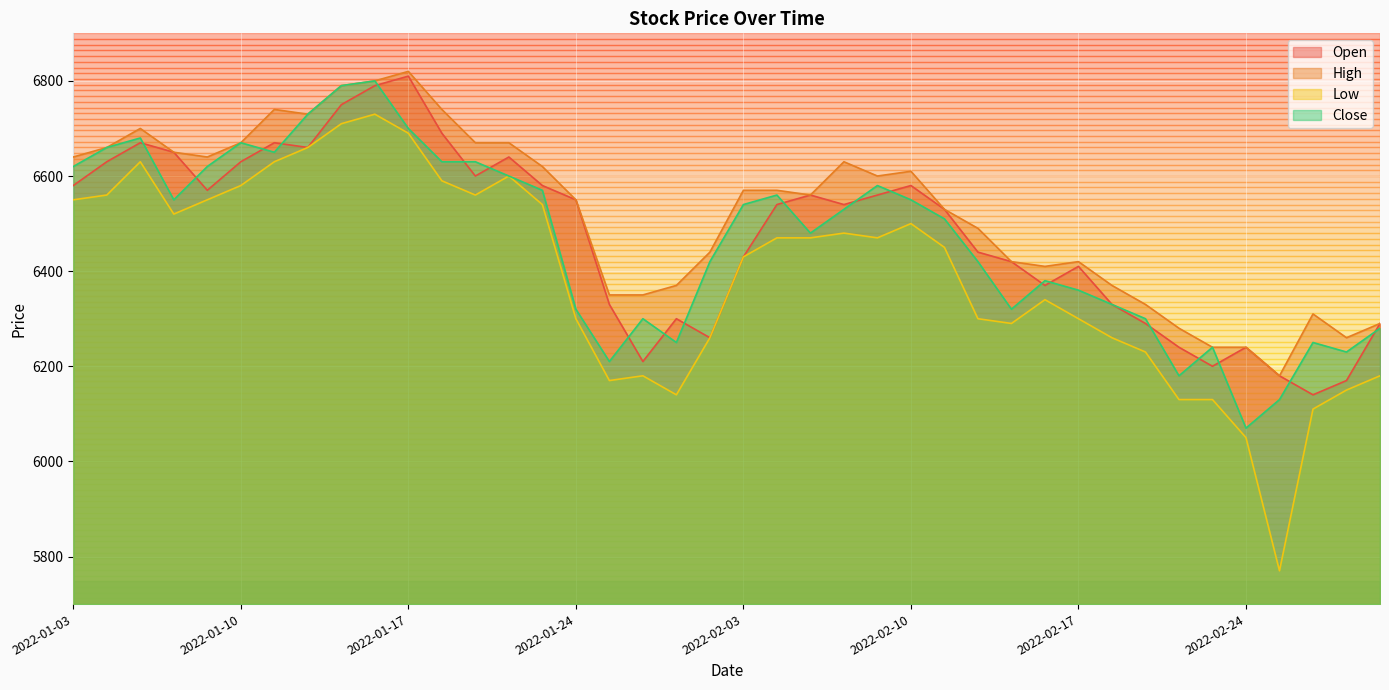

How many interior local peaks does the Close series have?

9